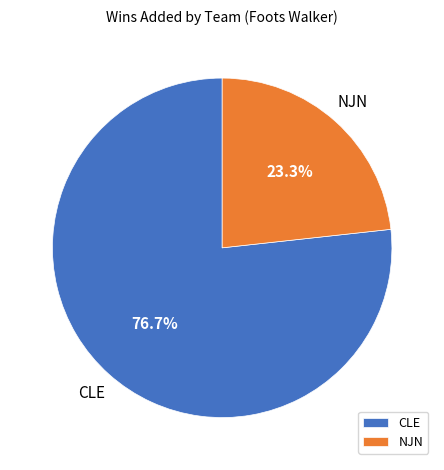

Which category has the smallest portion of the pie?

NJN